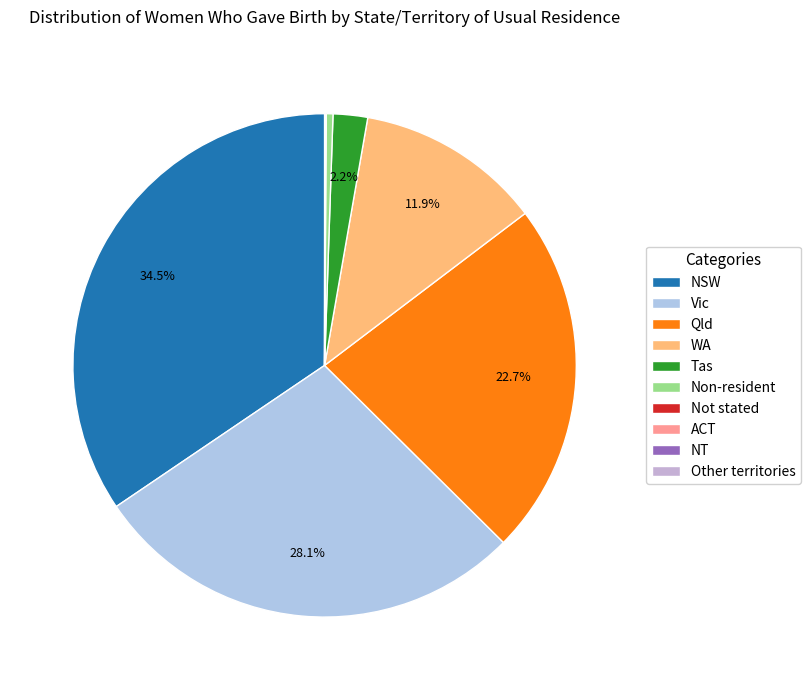

How many slices are in this pie chart?

10